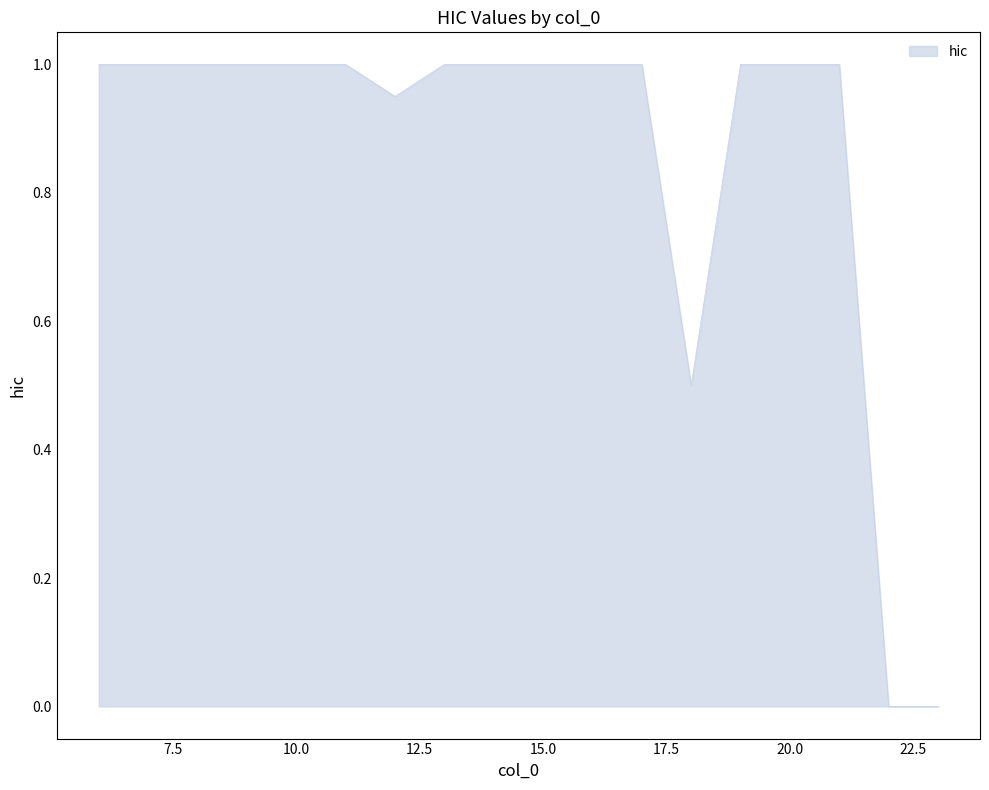

What is the maximum value shown in the chart?

1.0